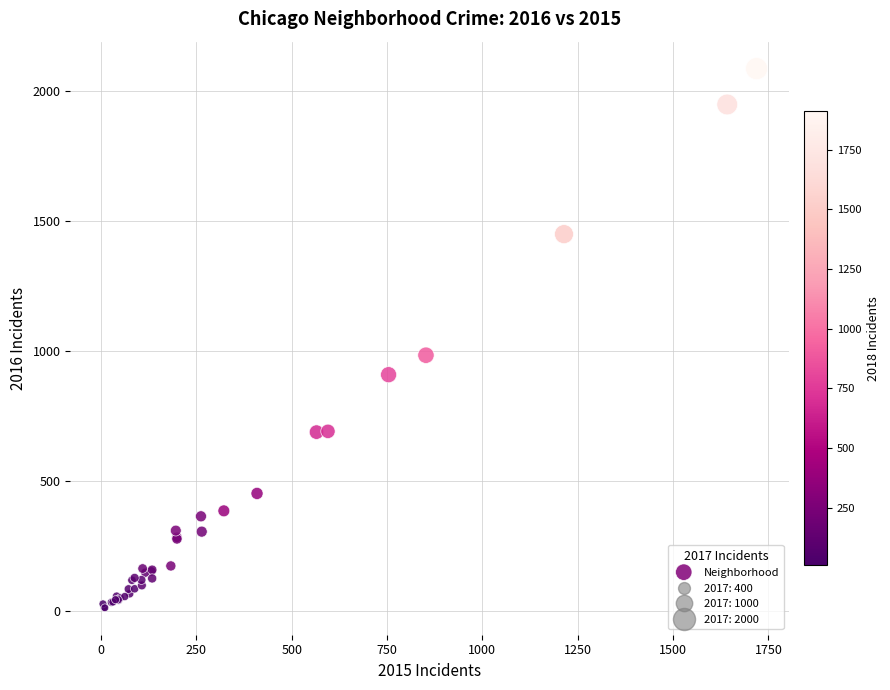

What Y value in the scatter plot is closest to 1048?

983